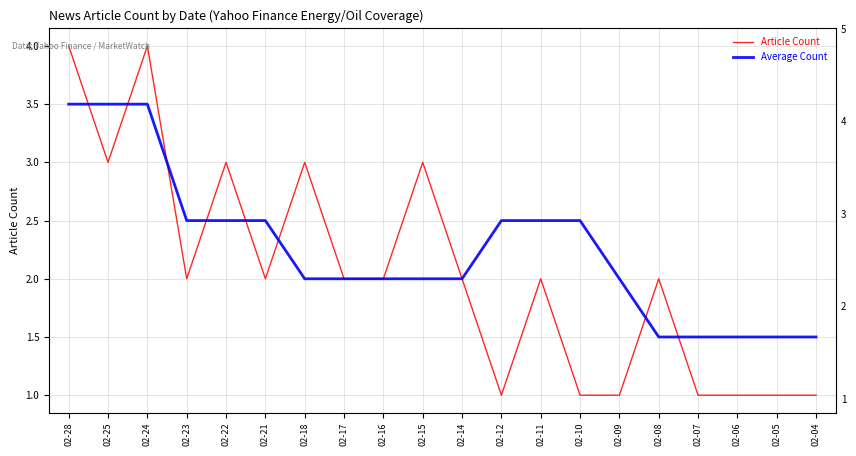

What is the value of the Average Count point at the 18th from the left?

1.5